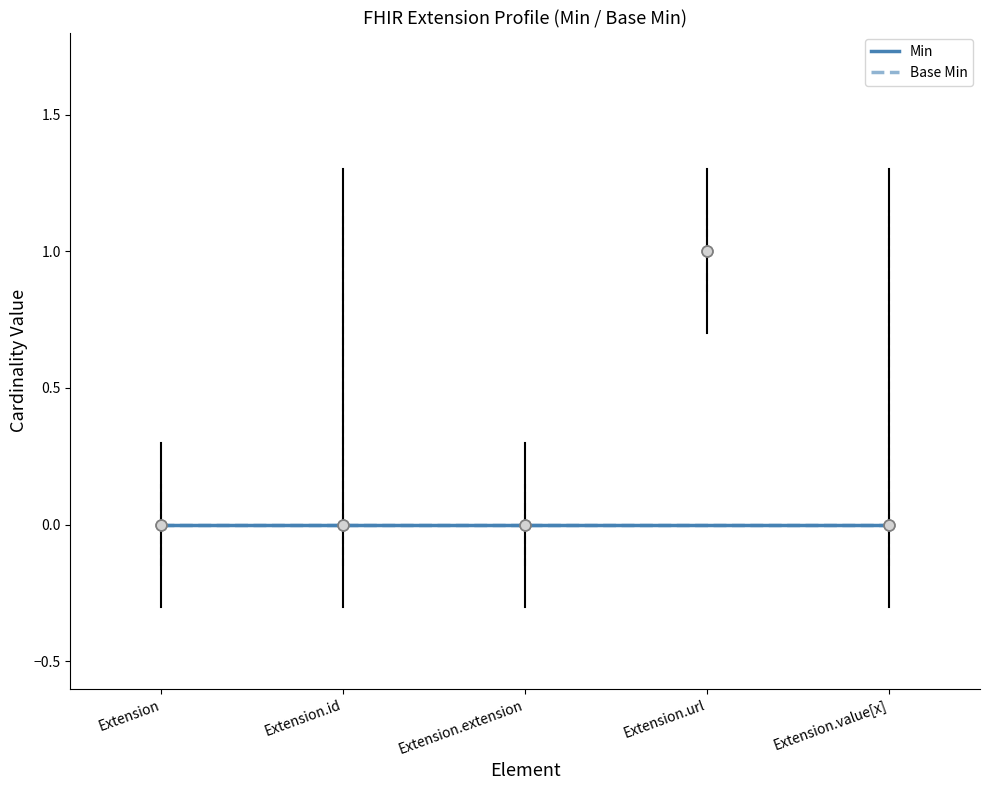

What are all the series names shown in the legend?

Min, Base Min